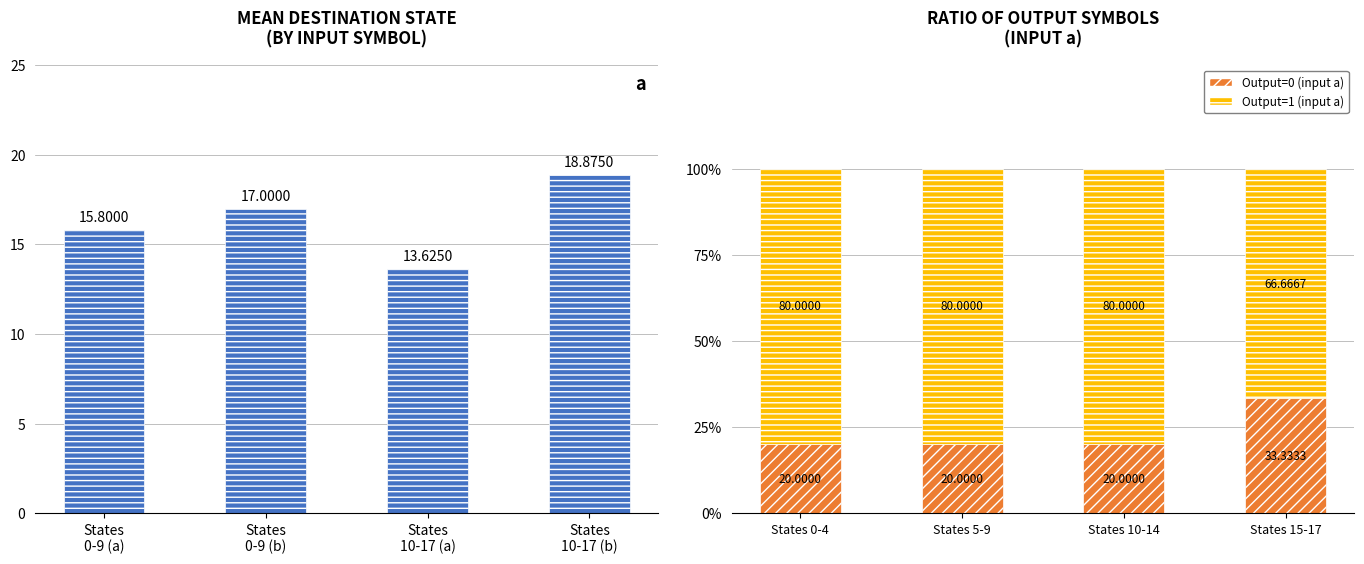

Reading left to right, what are all the values shown in this chart?

Mean Destination State: 15.8	17.0	13.6	18.9
Output=0 (input a): 20.0	20.0	20.0	33.3
Output=1 (input a): 80.0	80.0	80.0	66.7